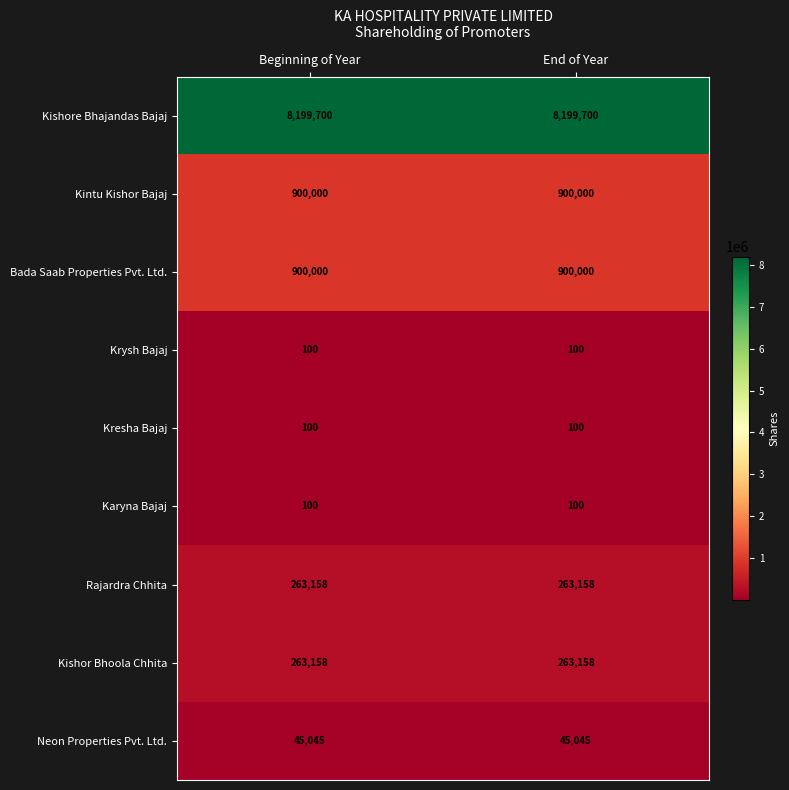

What is the maximum value for Kintu Kishor Bajaj?

900000